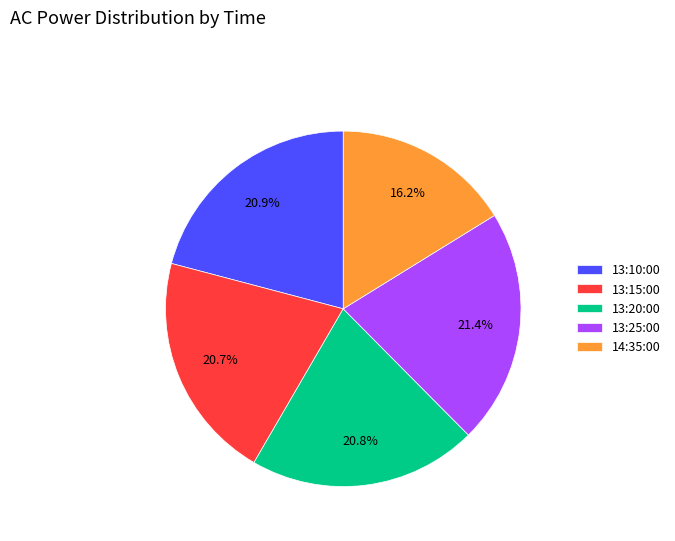

To the nearest percent, what is the average slice percentage?

20%